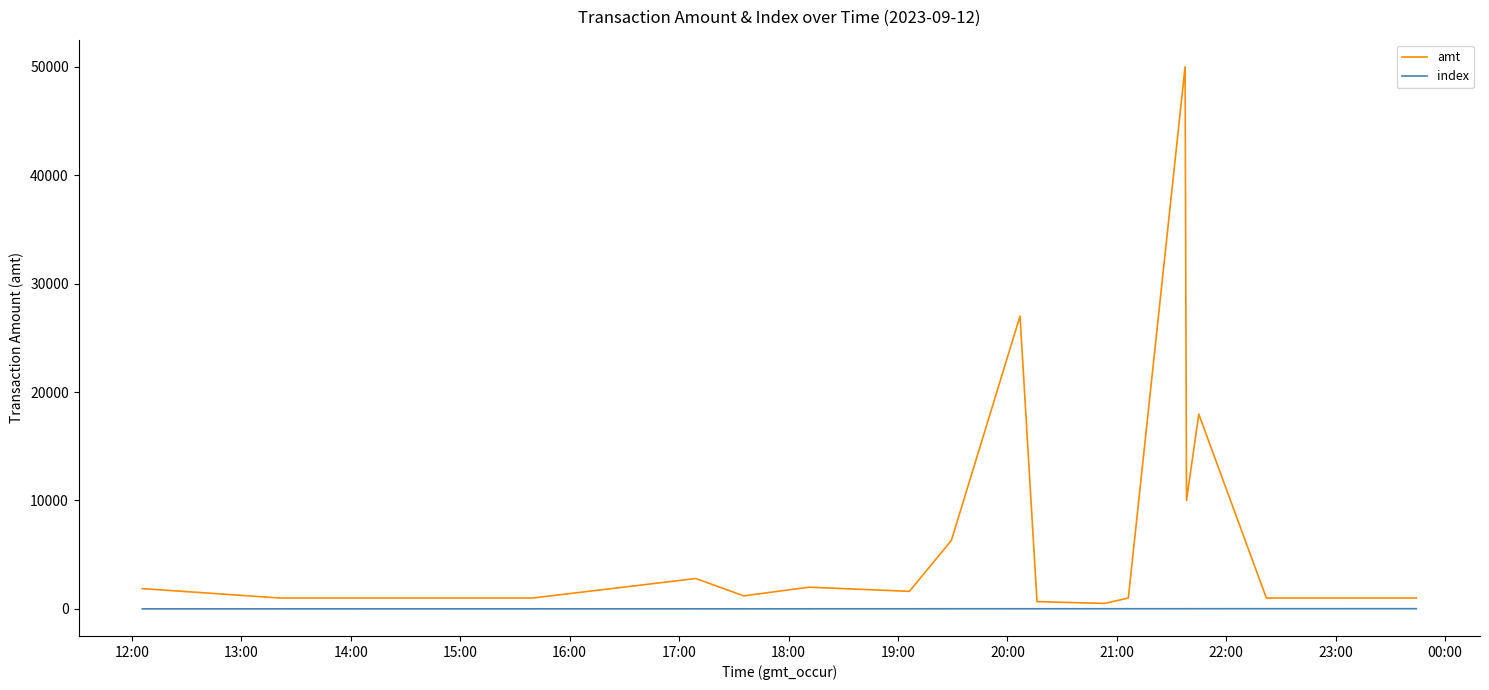

What are all the series names shown in the legend?

amt, index